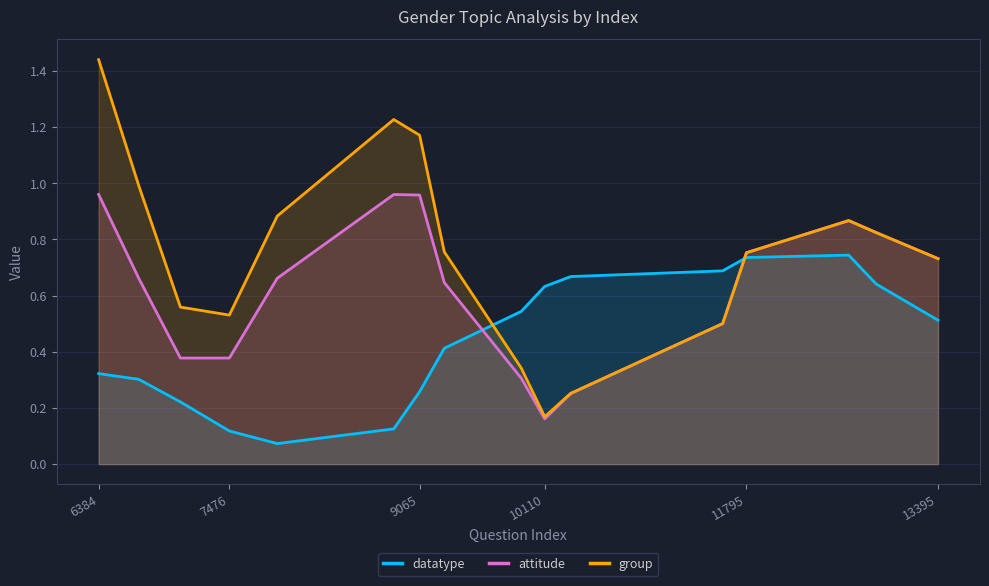

Which series ends up on top after the final intersection of group and datatype?

group